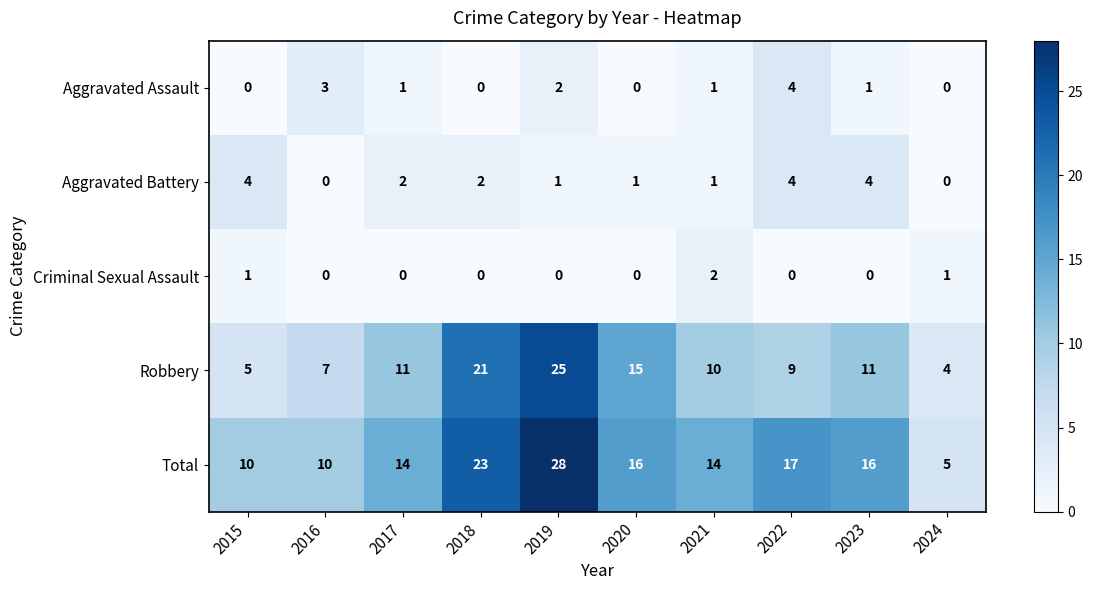

What is the difference between the Total values at 2024 and 2017?

9